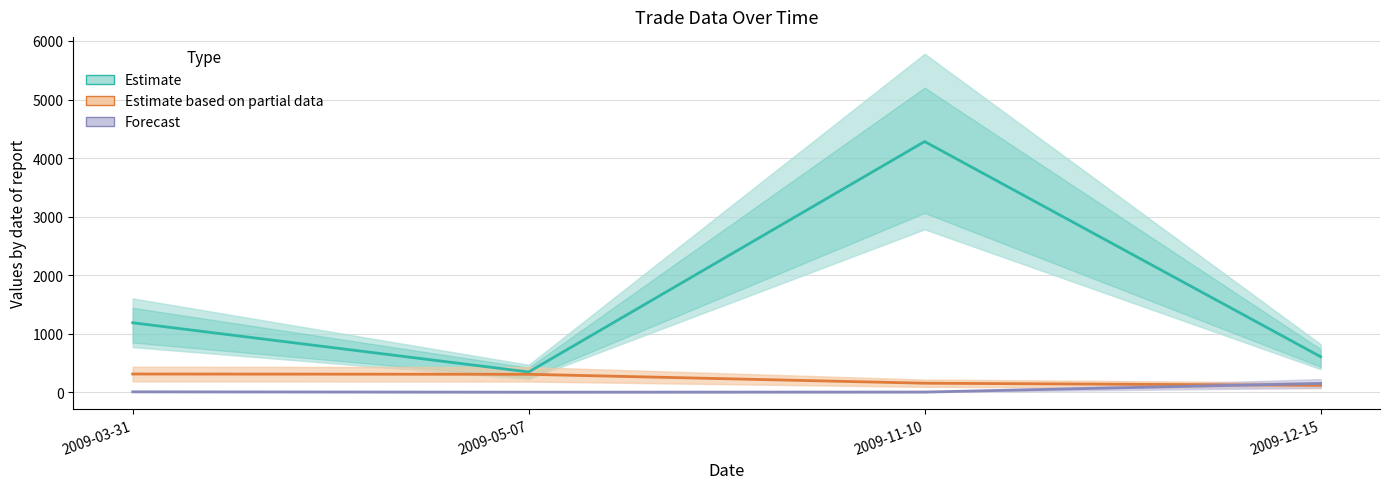

What is the maximum value for Estimate based on partial data?

311.0